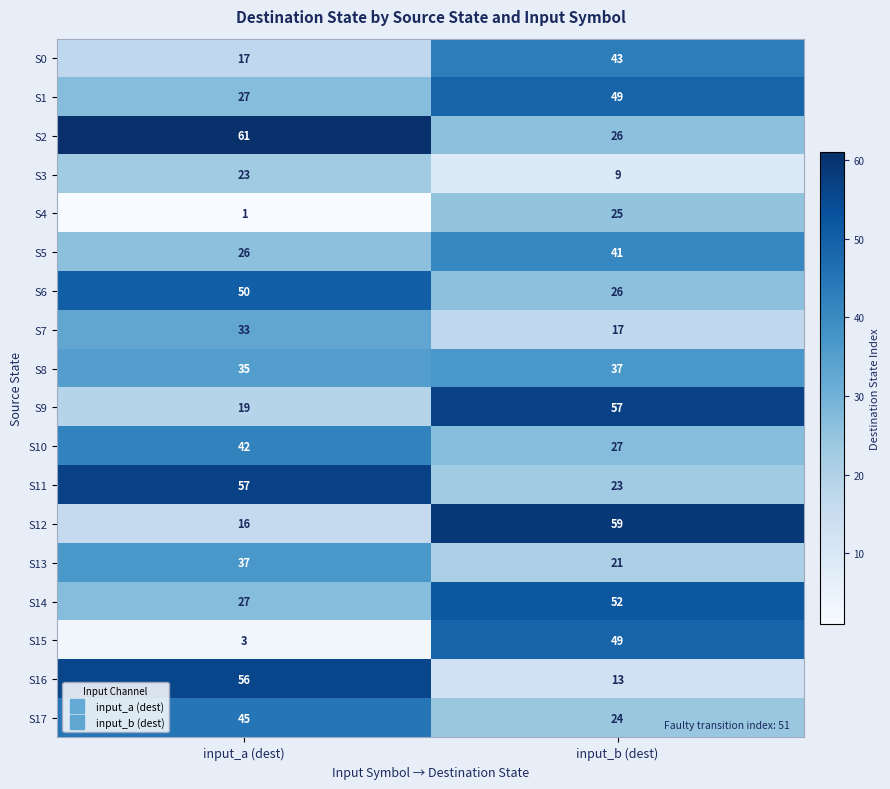

Which series changed the most between input_a (dest) and input_b (dest)?

S15